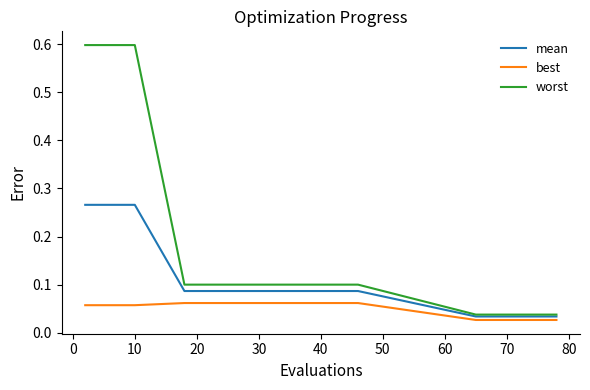

At how many categories does at least one series exceed 0?

20